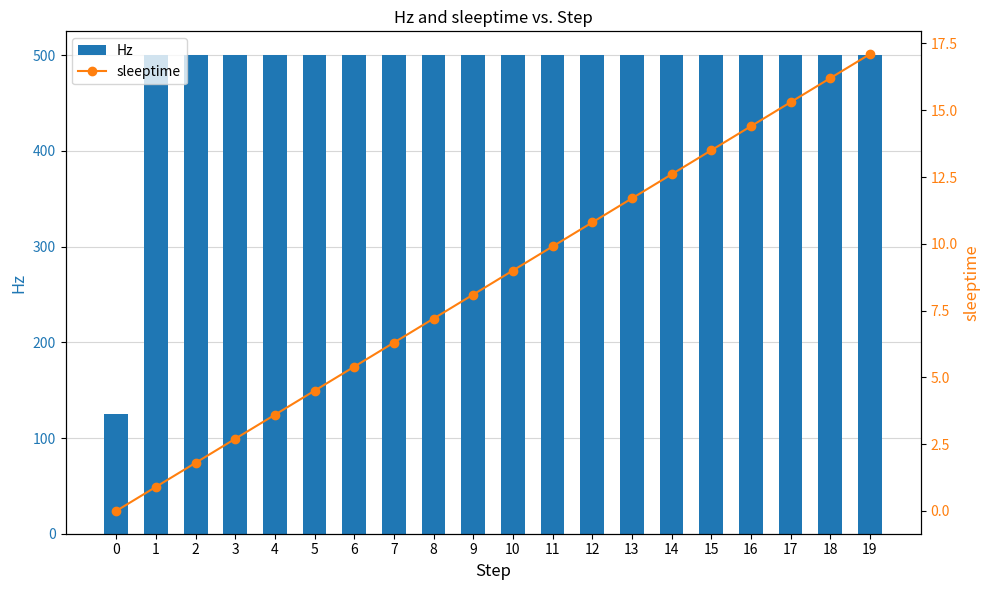

What is the maximum value shown in the chart?

500.0